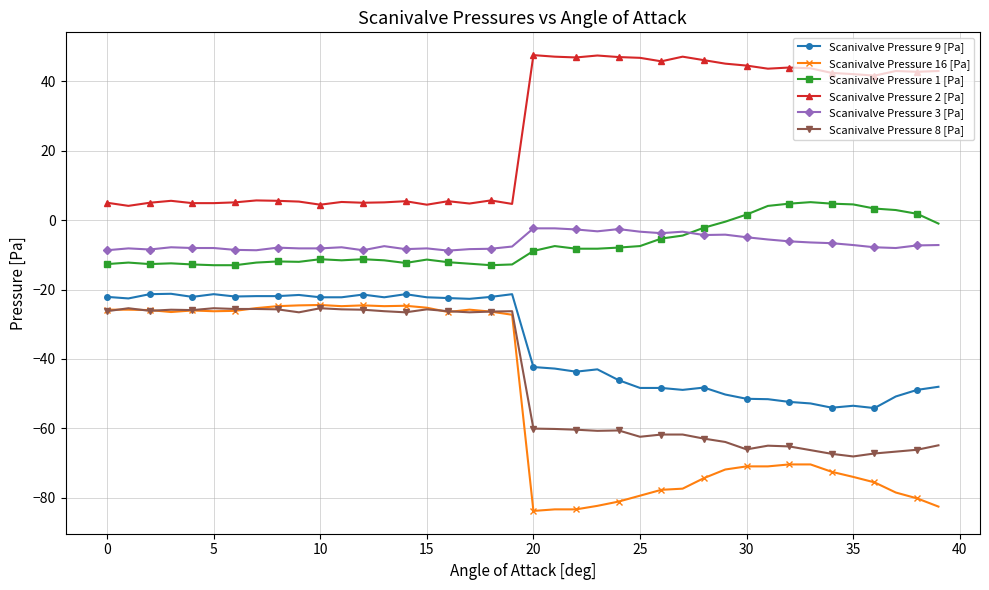

What is the value of the Scanivalve Pressure 2 [Pa] point at the 22nd from the left?

47.1